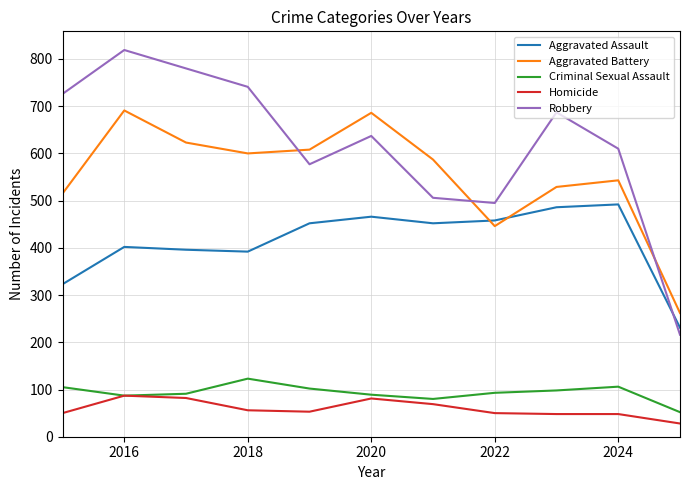

Is this an area chart (filled region under the line)?

No